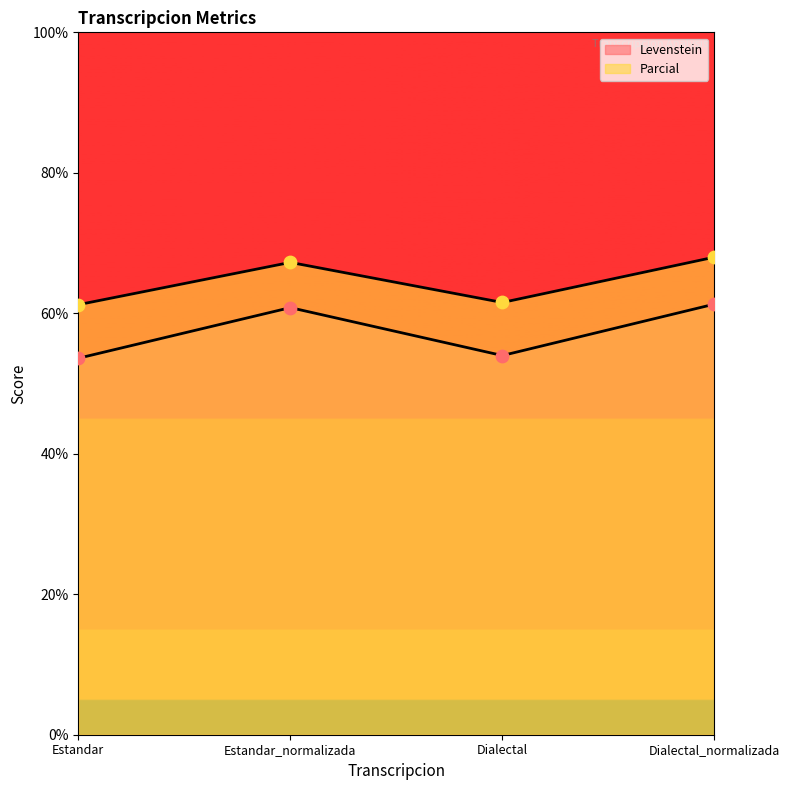

Which series reaches the maximum Y coordinate?

Parcial